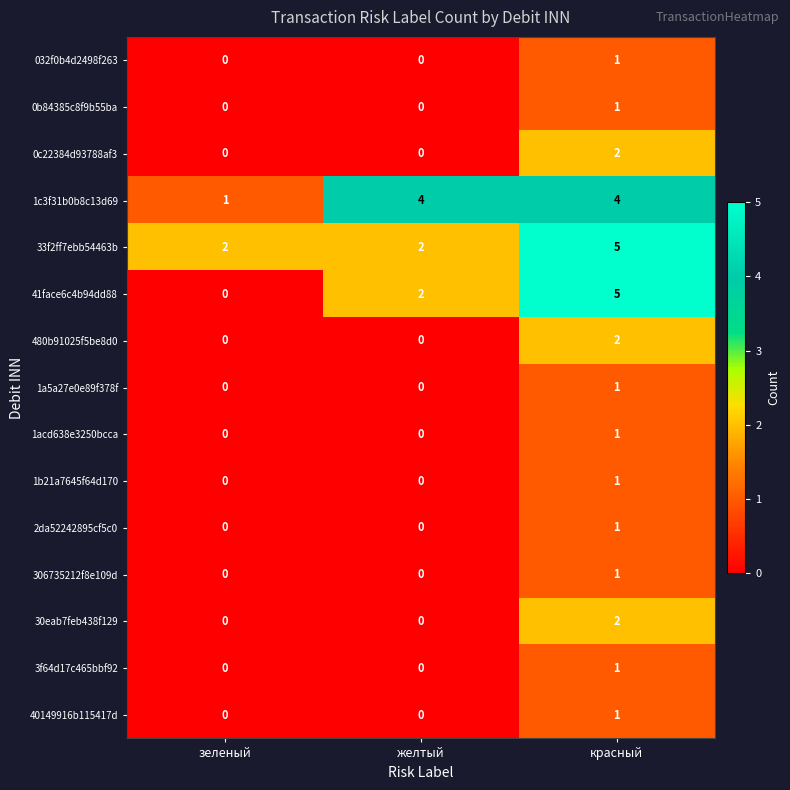

The value of 41face6c4b94dd88 at красный is 5. True or false?

True